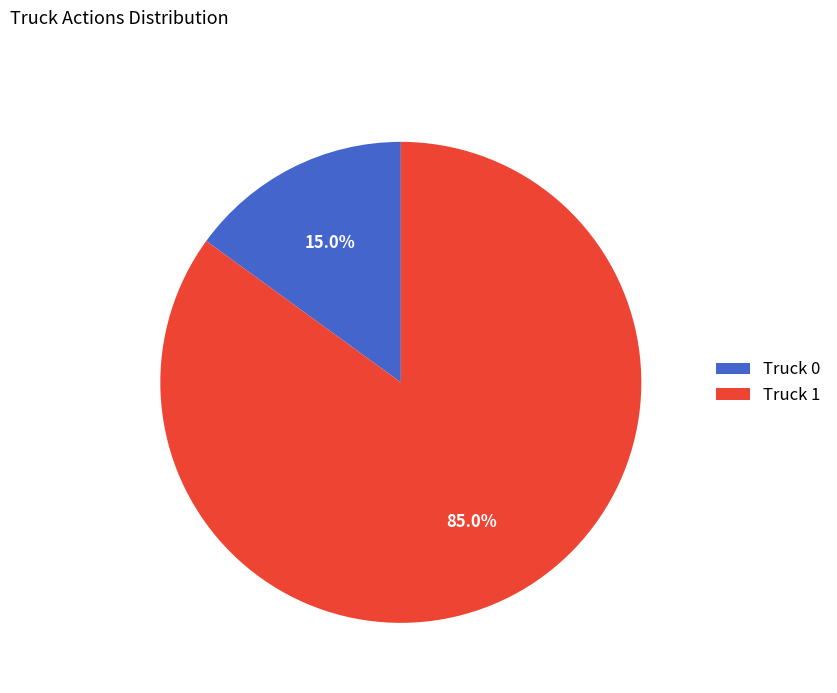

What is the total percentage of Truck 0 and Truck 1?

100.0%